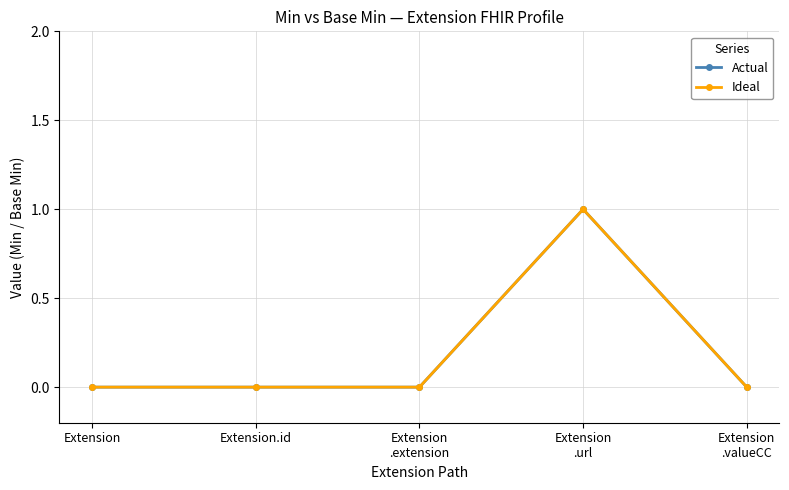

Is this an area chart (filled region under the line)?

No